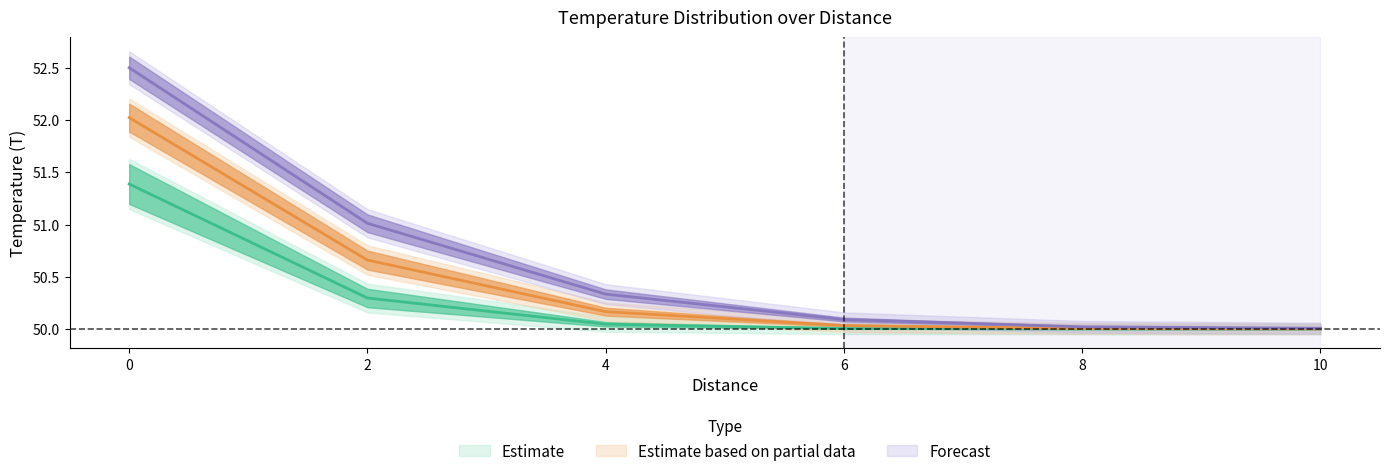

Reading right to left, extract all data points from this chart.

T(t = 2s): 50.0	50.0	50.0	50.0	50.3	51.4
T(t = 3s): 50.0	50.0	50.0	50.2	50.7	52.0
T(t = 4s): 50.0	50.0	50.1	50.3	51.0	52.5